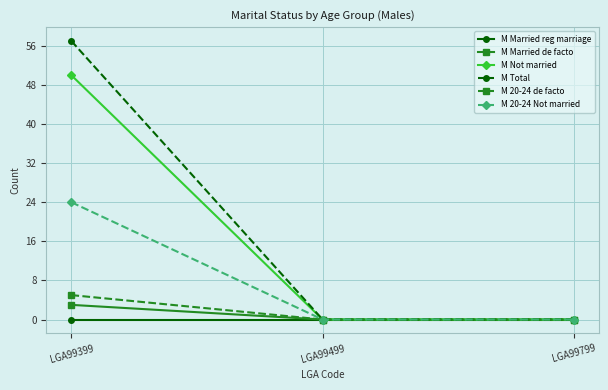

What are all the series names shown in the legend?

M Married reg marriage, M Married de facto, M Not married, M Total, M 20-24 de facto, M 20-24 Not married